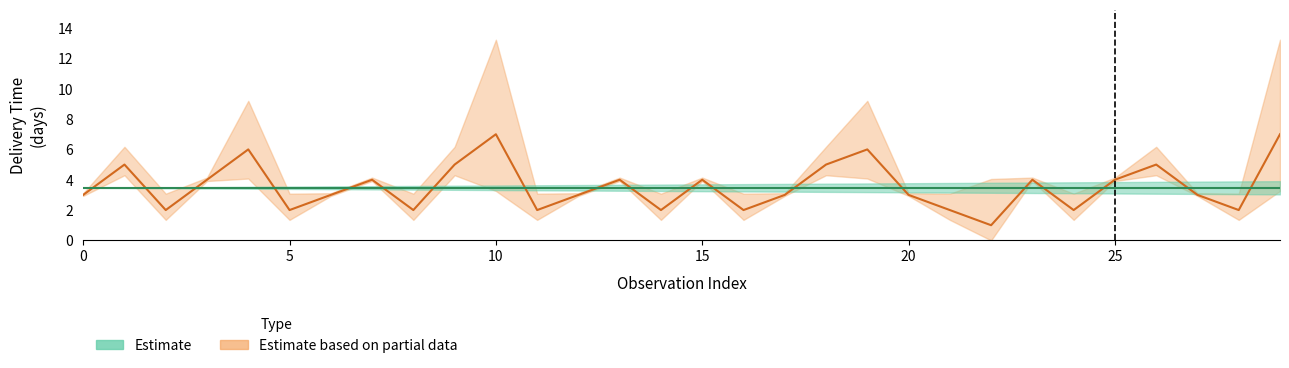

Between 11 and 15, which is larger?

15